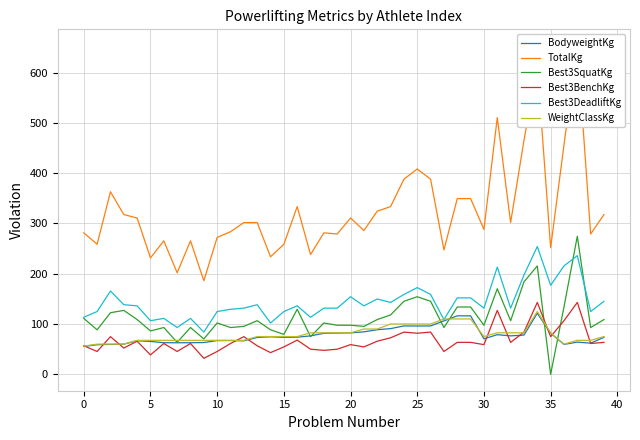

After their last crossing, which series has the higher values: Best3BenchKg or BodyweightKg?

BodyweightKg